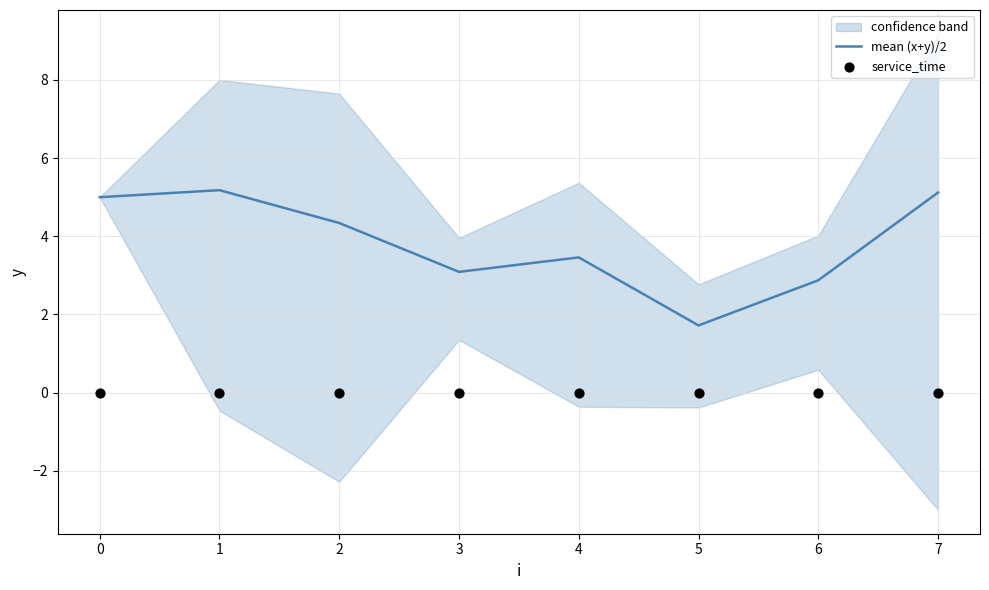

Which series has the largest total across all categories?

mean (x+y)/2